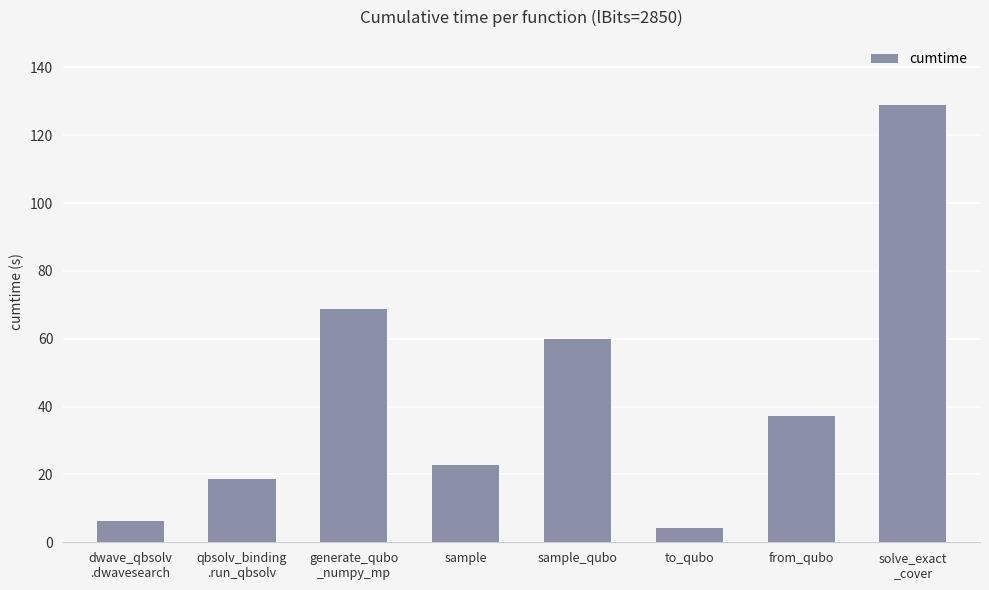

What is the label of the 8th bar from the left?

solve_exact
_cover